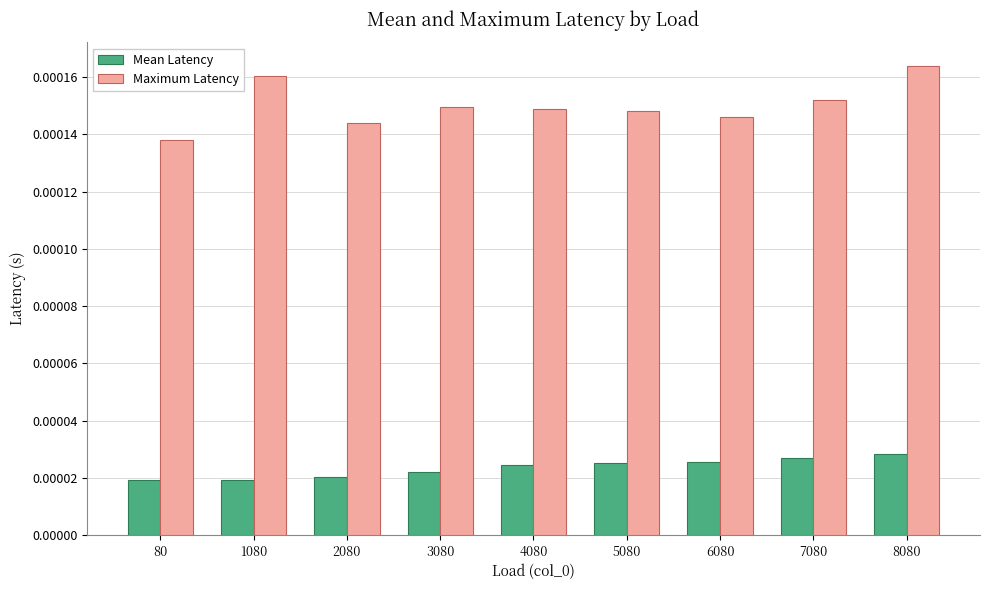

What are all the series names shown in the legend?

Mean Latency, Maximum Latency